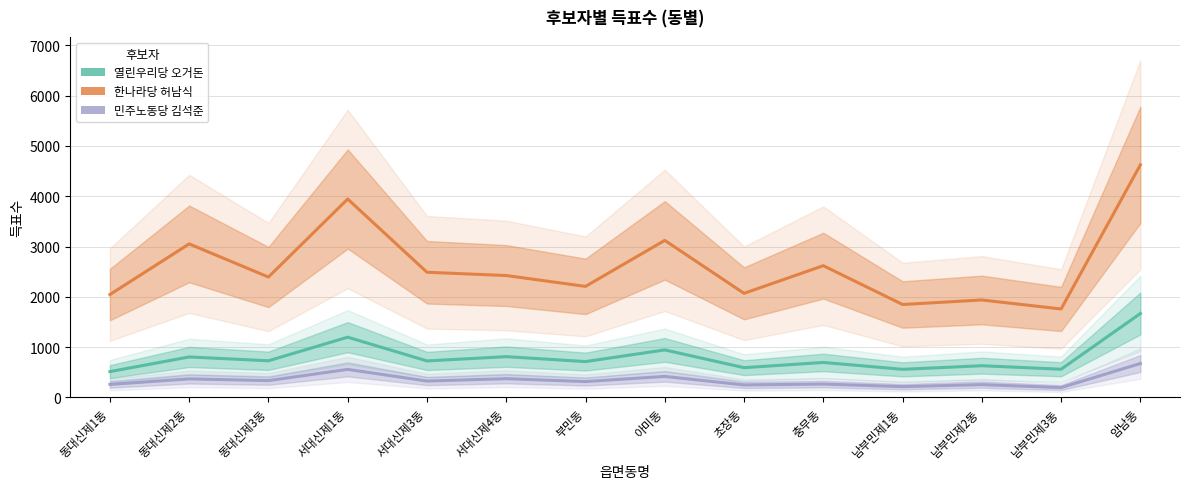

Reading left to right, list all the values displayed in this chart.

열린우리당 오거돈: 동대신제1동=513	동대신제2동=804	동대신제3동=728	서대신제1동=1197	서대신제3동=725	서대신제4동=810	부민동=712	아미동=944	초장동=591	충무동=695	남부민제1동=558	남부민제2동=630	남부민제3동=560	암남동=1668
한나라당 허남식: 동대신제1동=2045	동대신제2동=3052	동대신제3동=2393	서대신제1동=3944	서대신제3동=2488	서대신제4동=2423	부민동=2207	아미동=3122	초장동=2069	충무동=2619	남부민제1동=1847	남부민제2동=1937	남부민제3동=1758	암남동=4624
민주노동당 김석준: 동대신제1동=258	동대신제2동=368	동대신제3동=334	서대신제1동=557	서대신제3동=325	서대신제4동=372	부민동=315	아미동=417	초장동=248	충무동=265	남부민제1동=214	남부민제2동=254	남부민제3동=195	암남동=674